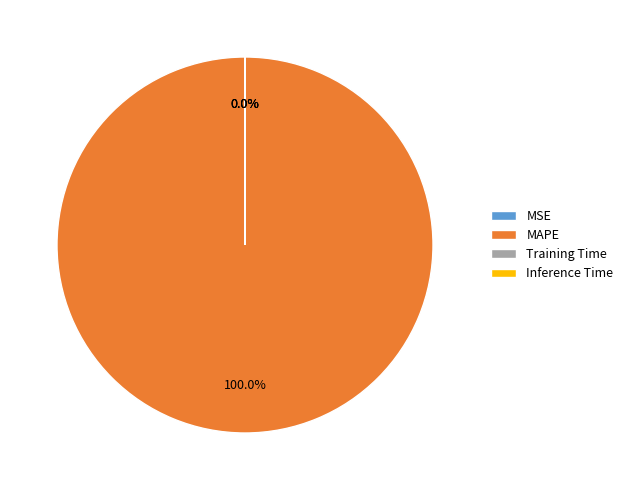

What is the majority slice?

MAPE